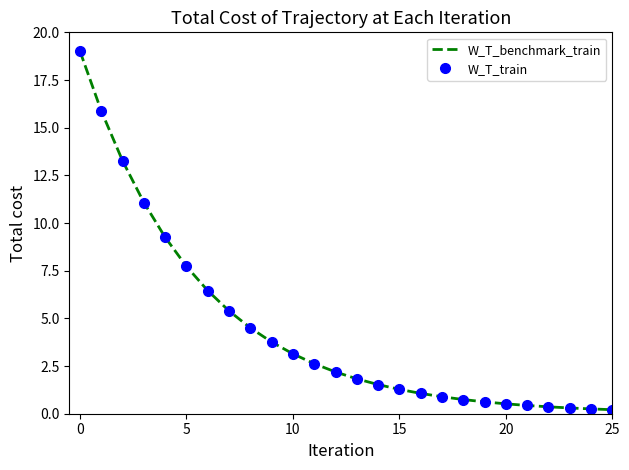

True or false: W_T_train and W_T_benchmark_train intersect in this chart.

False